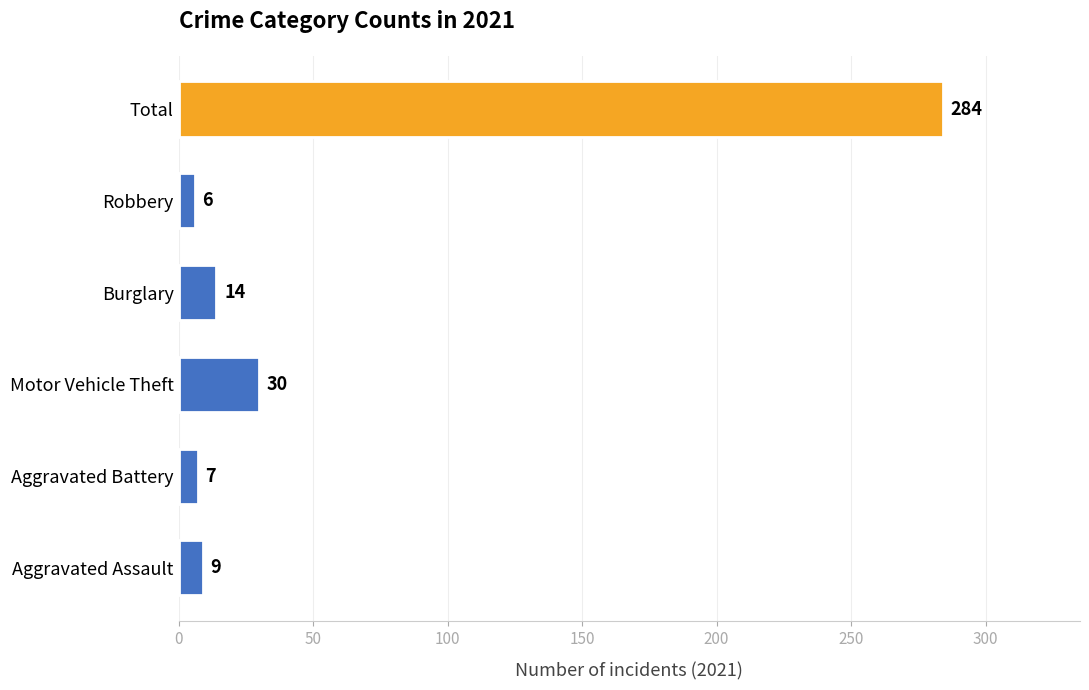

Reading bottom to top, extract all data points from this chart.

Aggravated Assault=9	Aggravated Battery=7	Motor Vehicle Theft=30	Burglary=14	Robbery=6	Total=284